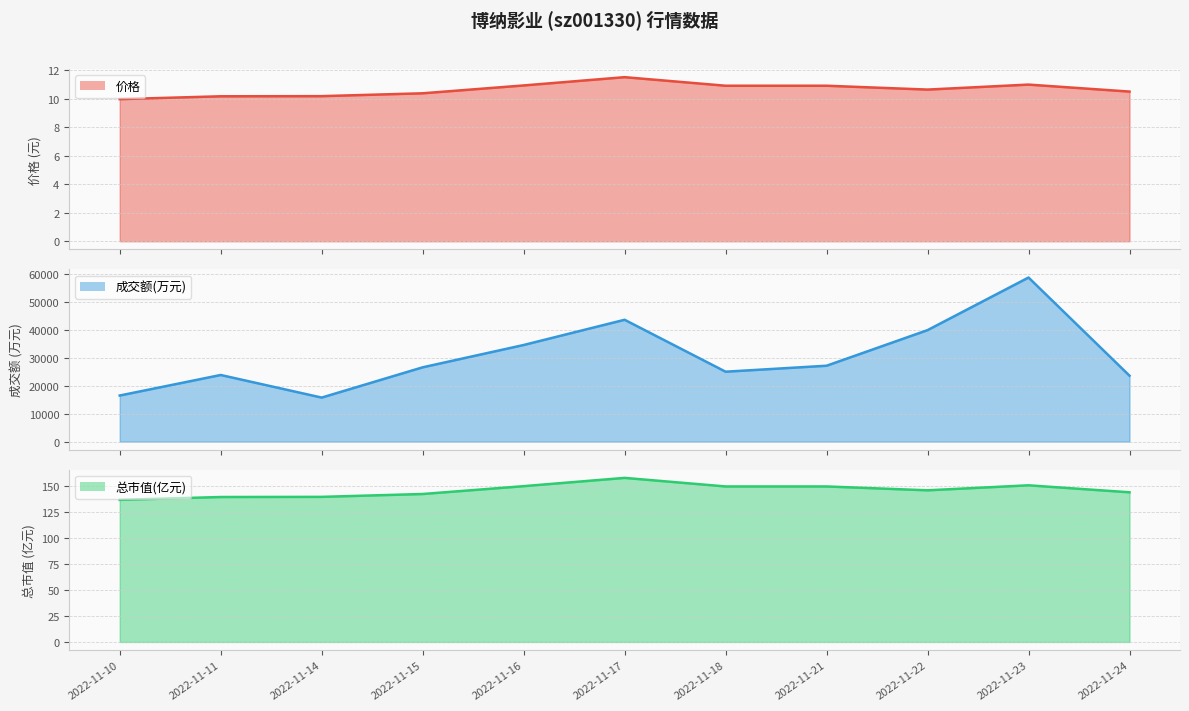

True or false: 价格 line and 成交额(万元) line intersect in this chart.

False